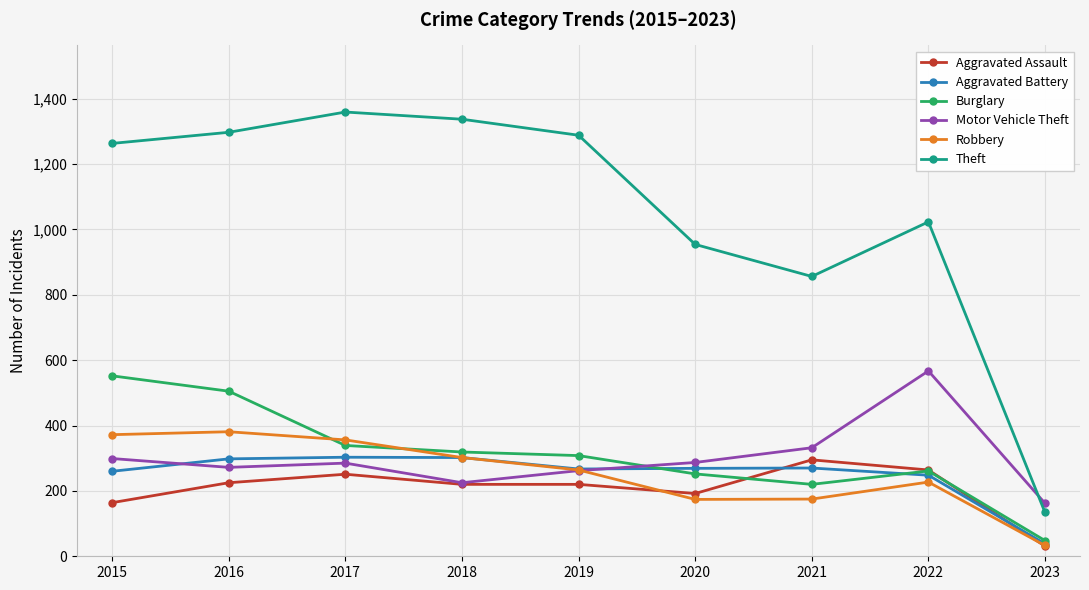

What is the minimum value for Aggravated Battery?

38